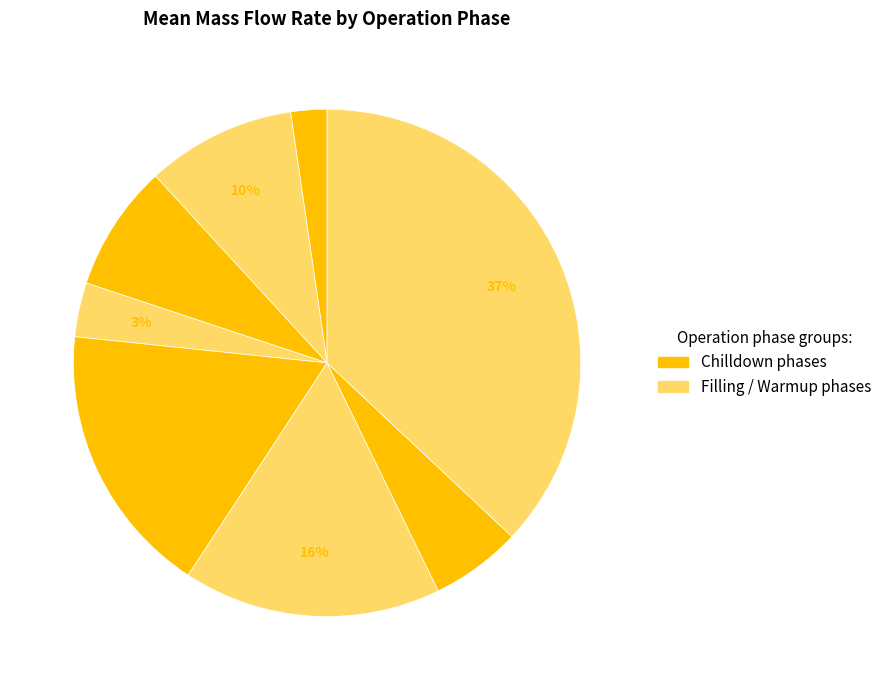

To the nearest percent, what is the difference between the largest and smallest slice percentages?

35%